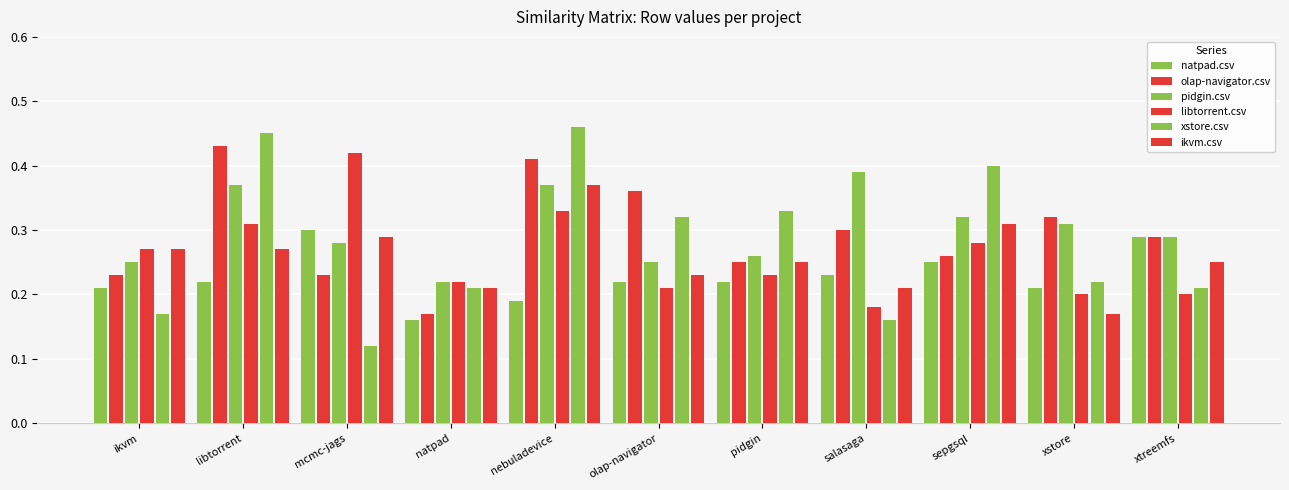

What is the difference between the maximum and minimum values in the natpad.csv series?

0.1